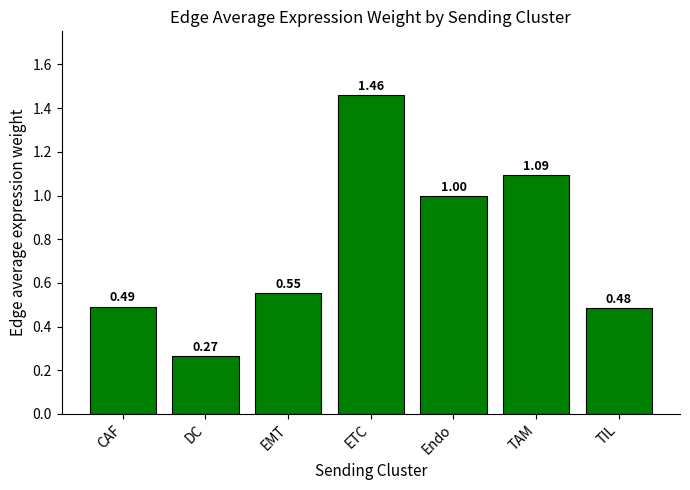

At which category does the chart reach its minimum across all series?

DC